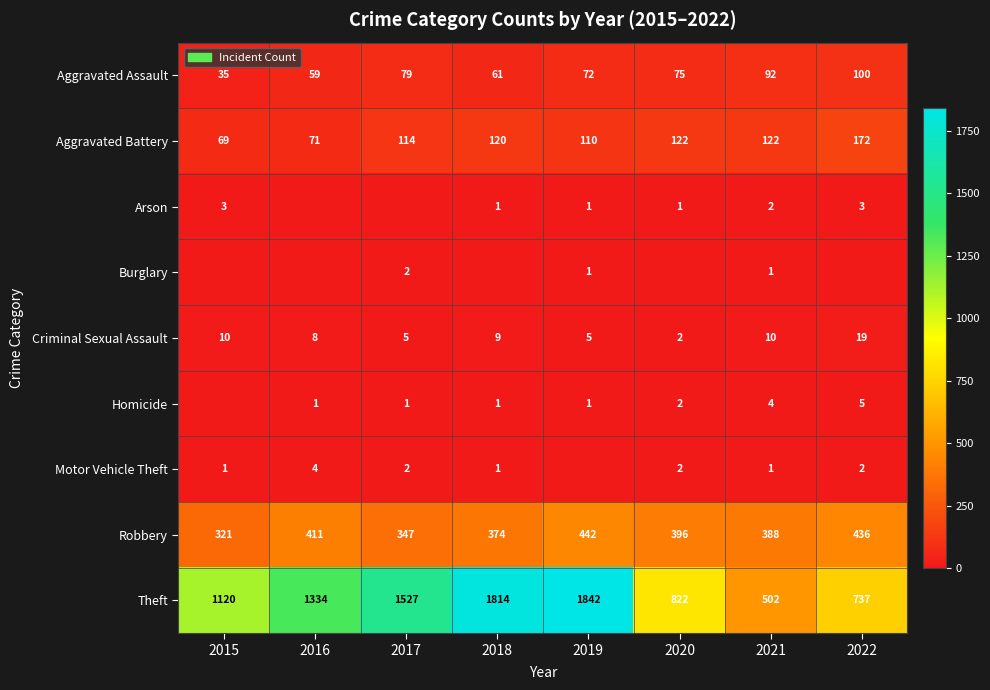

Rank the categories by Theft value from highest to lowest.

2019, 2018, 2017, 2016, 2015, 2020, 2022, 2021